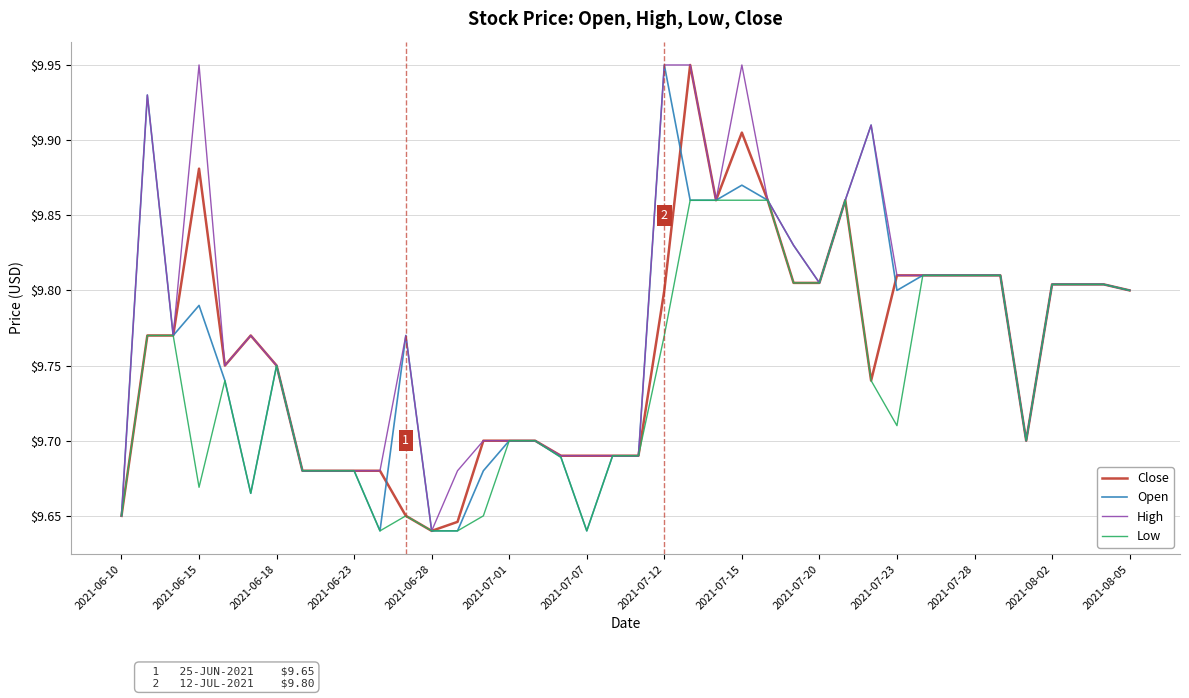

Which series has the largest total across all categories?

High